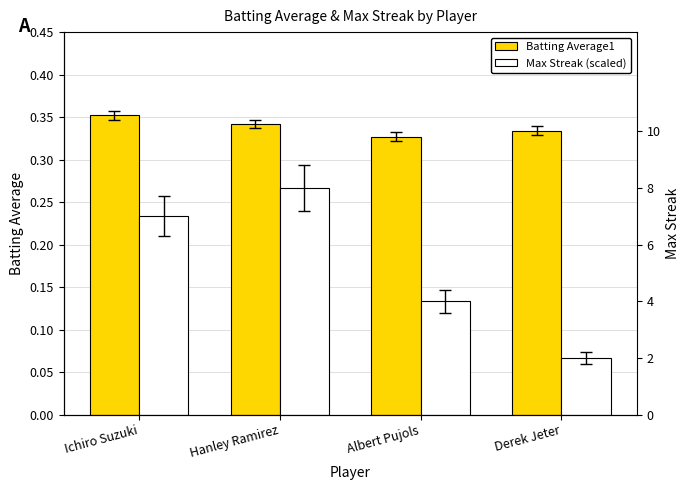

What is the total value across all series at Ichiro Suzuki?

0.6